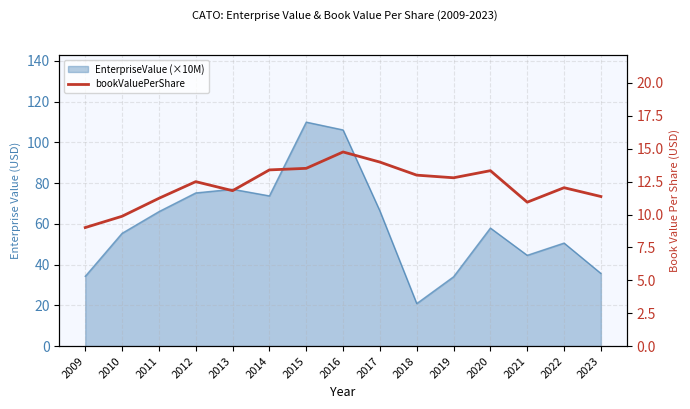

At which label does the data first exceed 12?

2012